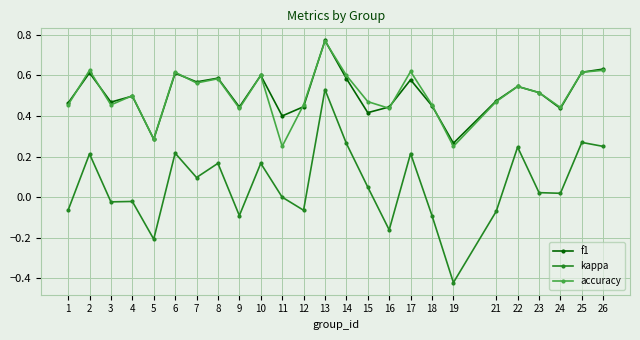

True or false: kappa and f1 intersect in this chart.

False